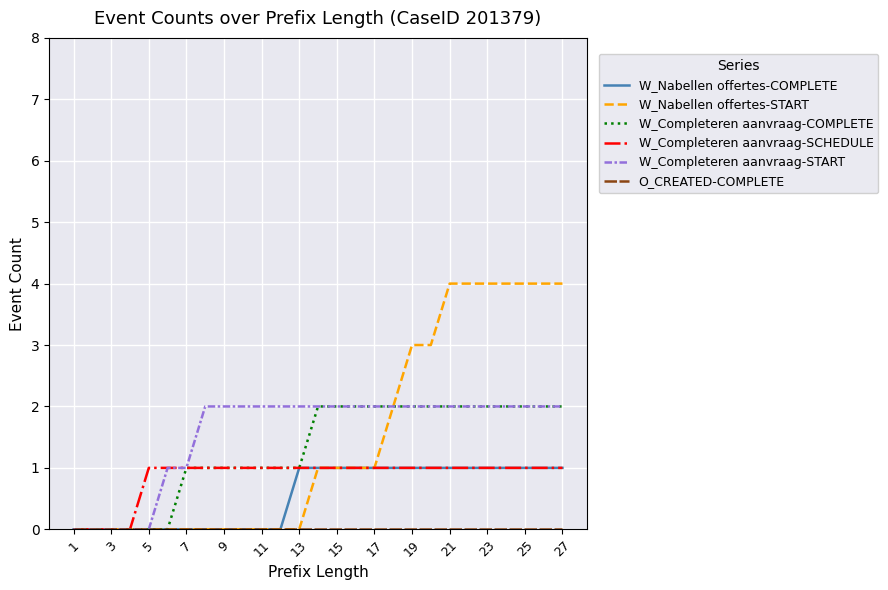

Which series has the largest range (max minus min)?

W_Nabellen offertes-START